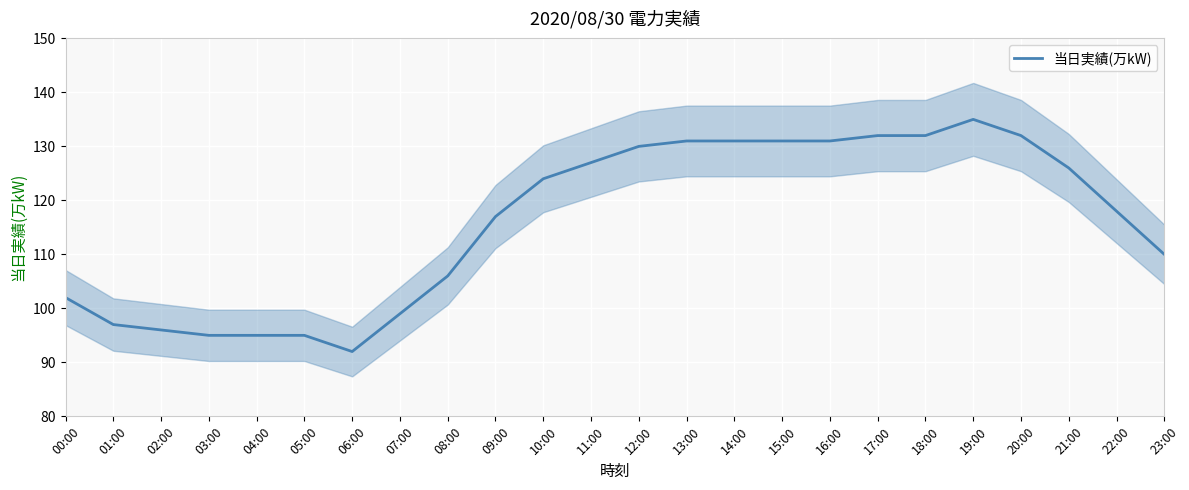

Reading left to right, transcribe all the data shown in this chart.

102	97	96	95	95	95	92	99	106	117	124	127	130	131	131	131	131	132	132	135	132	126	118	110